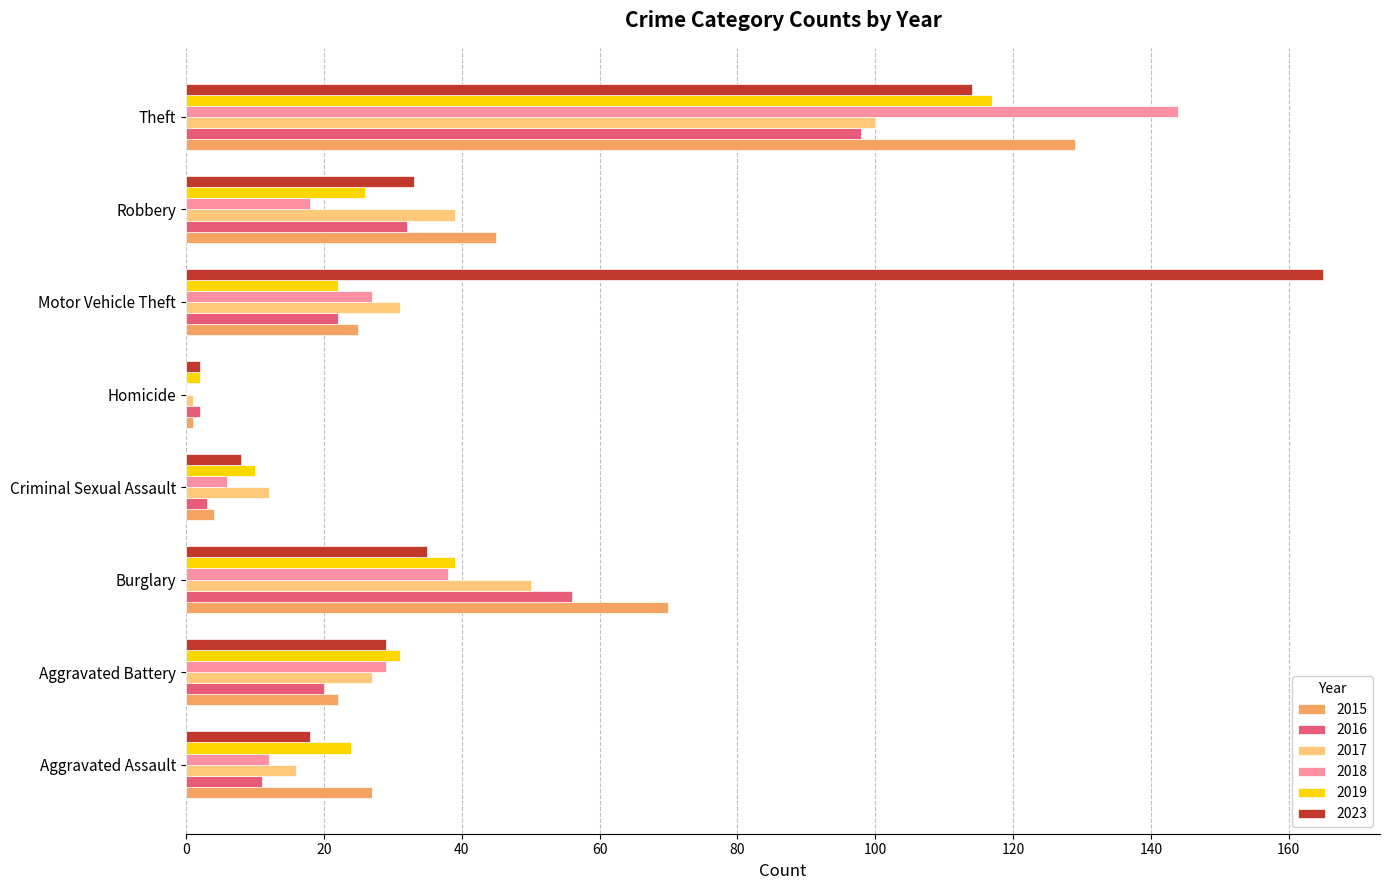

Where is 2015 nearest to the value 65?

Burglary